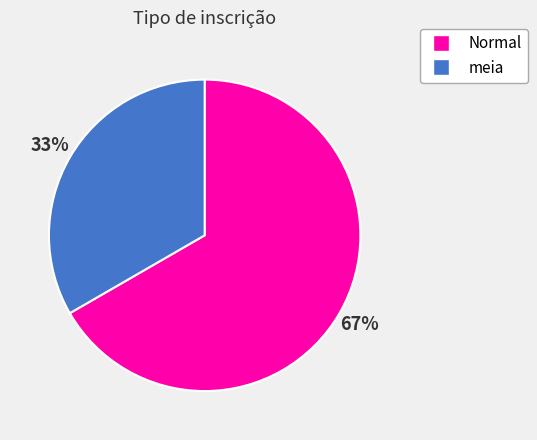

True or false: meia accounts for 42% of the total.

False